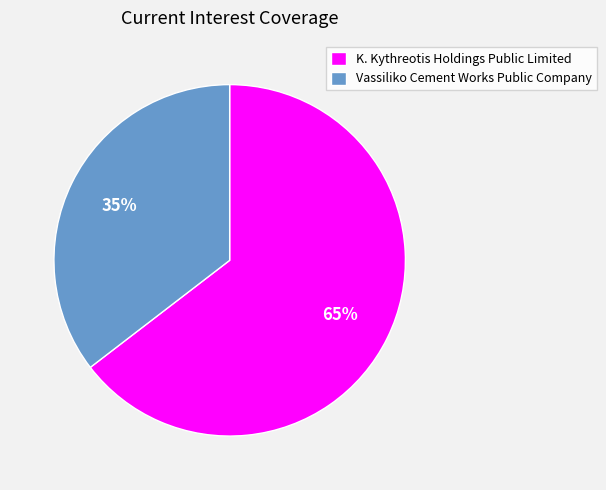

To the nearest percent, what percentage of the pie is Vassiliko Cement Works Public Company?

35%